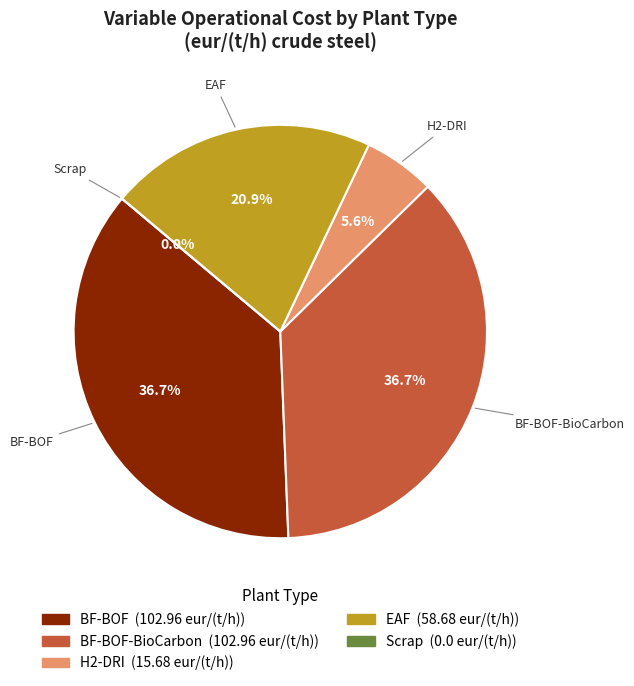

Which category has the smallest portion of the pie?

Scrap